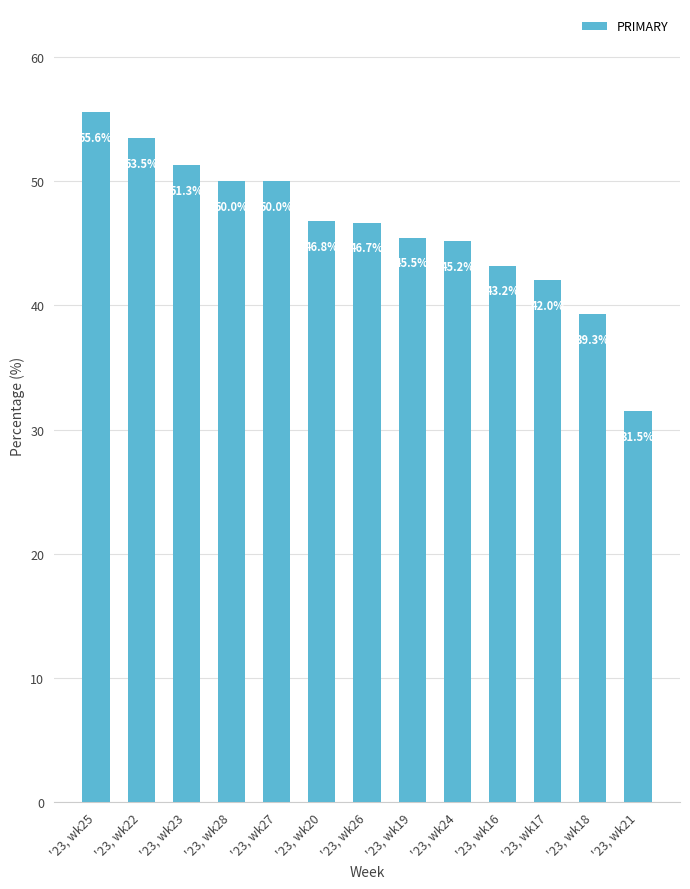

At which label is the value closest to 43?

'23, wk16